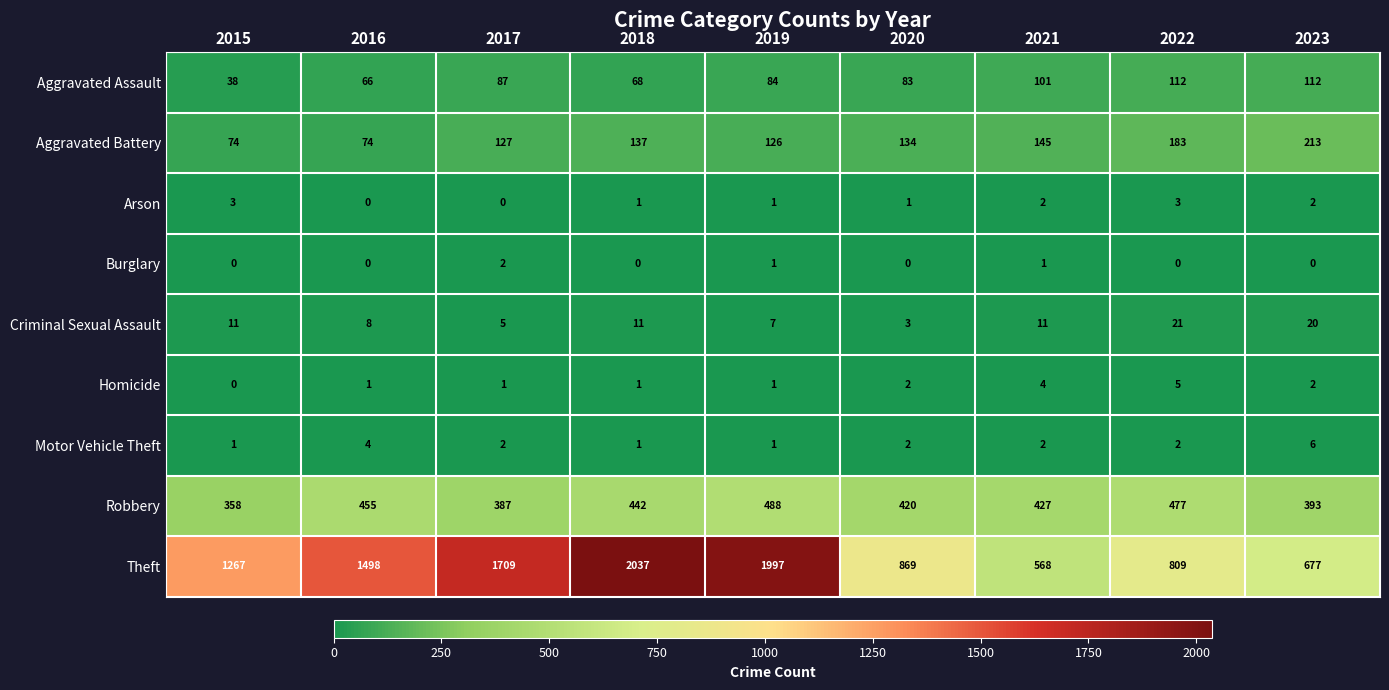

What is the difference between the maximum and minimum values in the Theft series?

1469